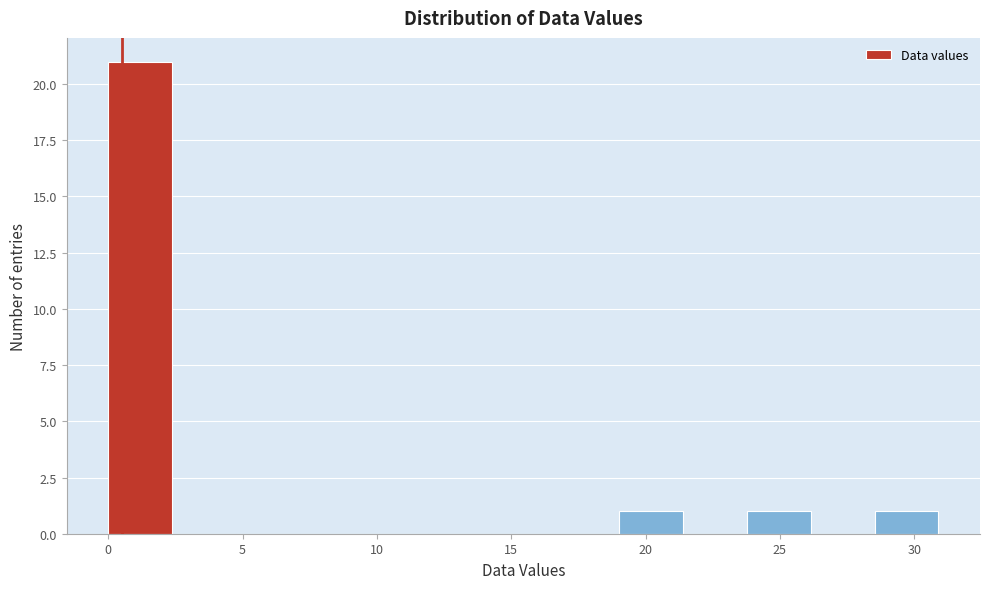

Reading left to right, transcribe this chart: for each bar, give the range it covers on the x-axis and its height. Neither the bar edges nor the heights are printed on the chart, so give them approximately, as read against the axes.

0.0 to 2.5: 21
2.5 to 5.0: 0
5.0 to 7.0: 0
7.0 to 9.5: 0
9.5 to 12.0: 0
12.0 to 14.5: 0
14.5 to 16.5: 0
16.5 to 19.0: 0
19.0 to 21.5: 1
21.5 to 24.0: 0
24.0 to 26.0: 1
26.0 to 28.5: 0
28.5 to 31.0: 1